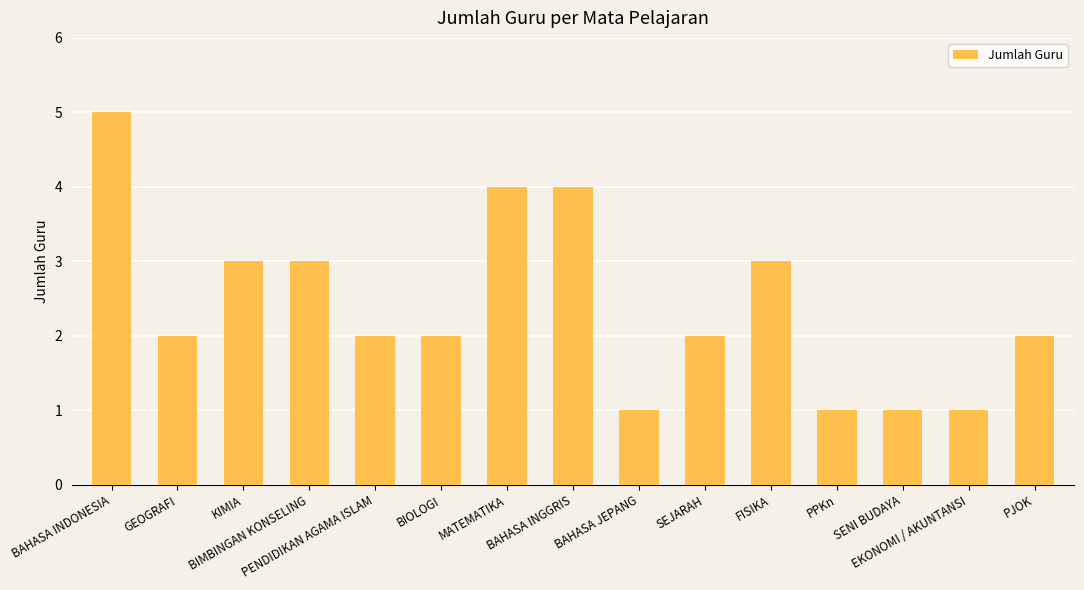

What is the maximum value shown in the chart?

5